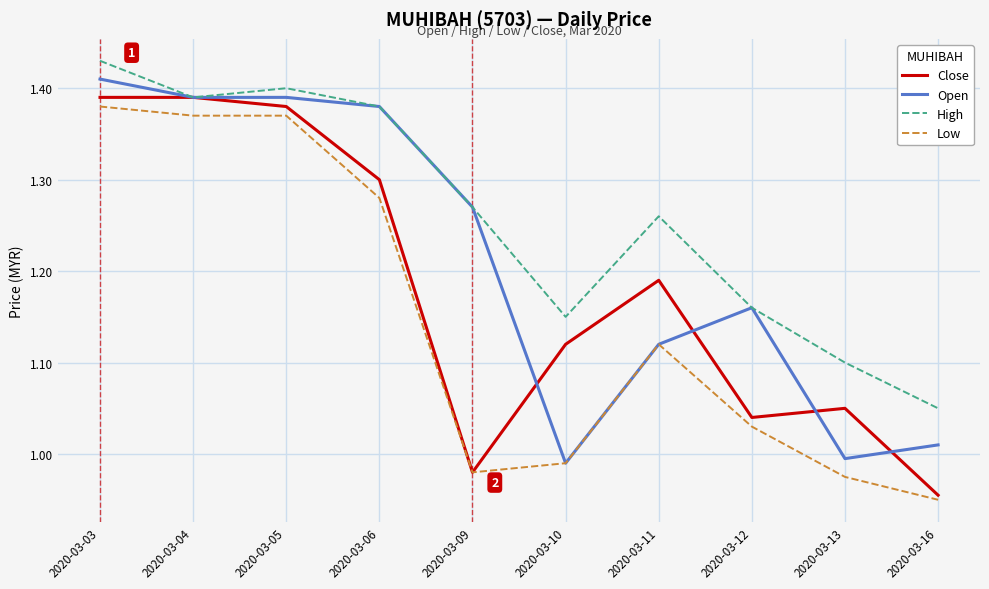

True or false: Low and High cross at least once.

False